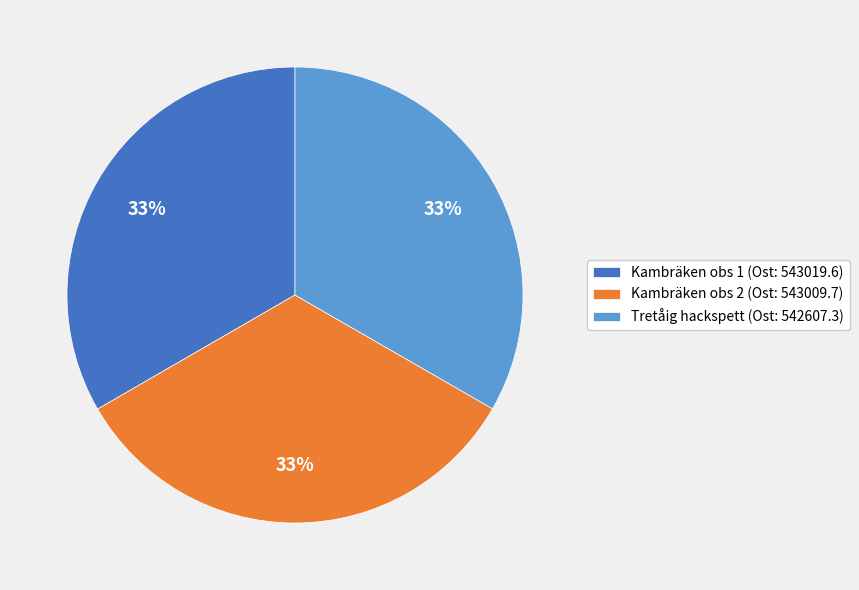

What percentage is the Kambräken obs 1 (Ost: 543019.6) slice, to the nearest percent?

33%